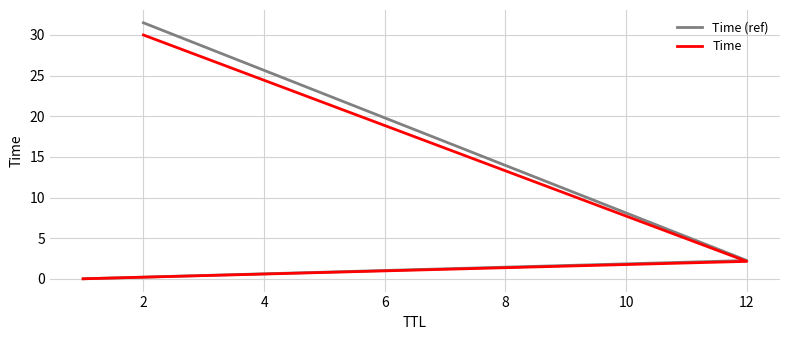

How many lines are shown in the chart?

2